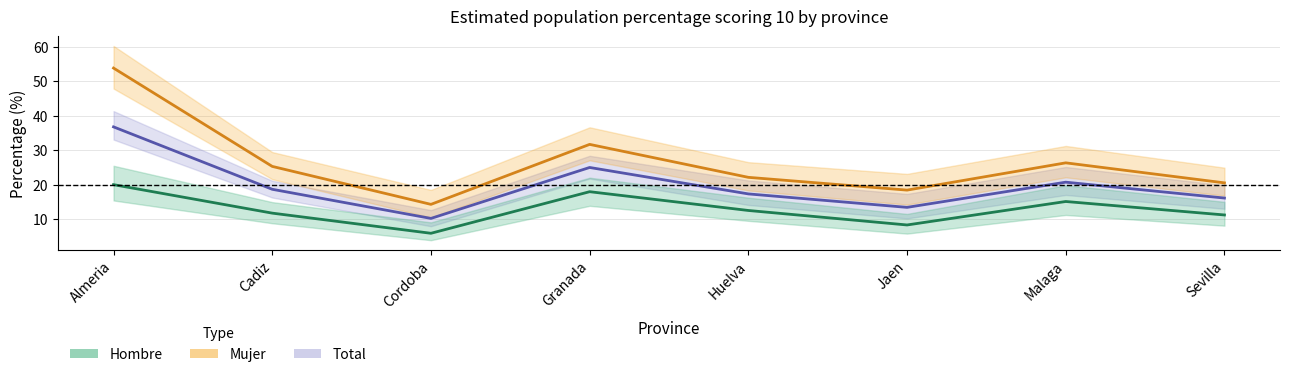

At how many categories does at least one series exceed 53?

1